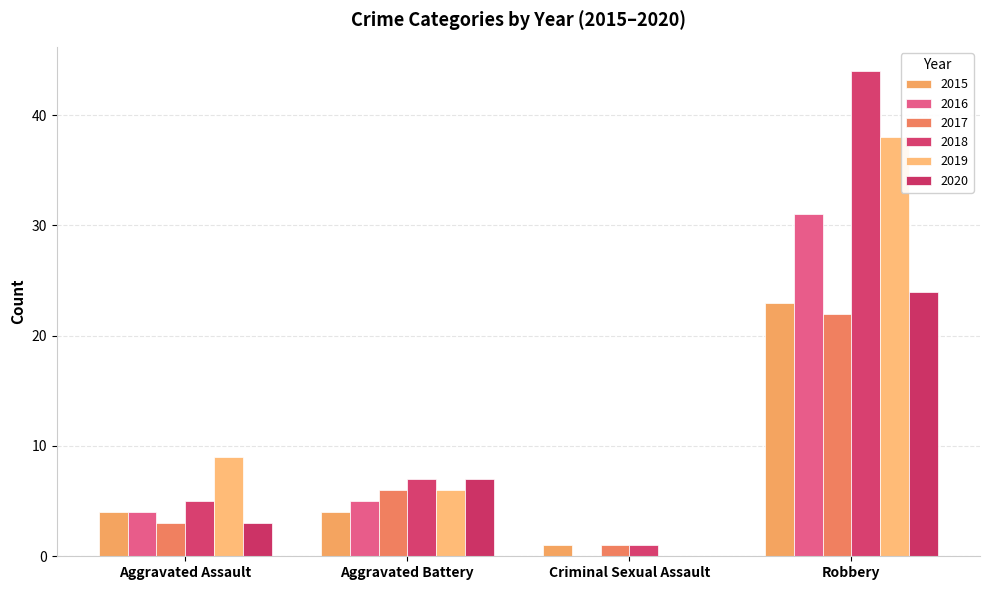

Count the number of data series in this chart.

6